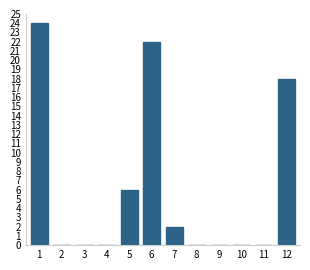

Reading left to right, extract all data points from this chart.

1=24	2=0	3=0	4=0	5=6	6=22	7=2	8=0	9=0	10=0	11=0	12=18